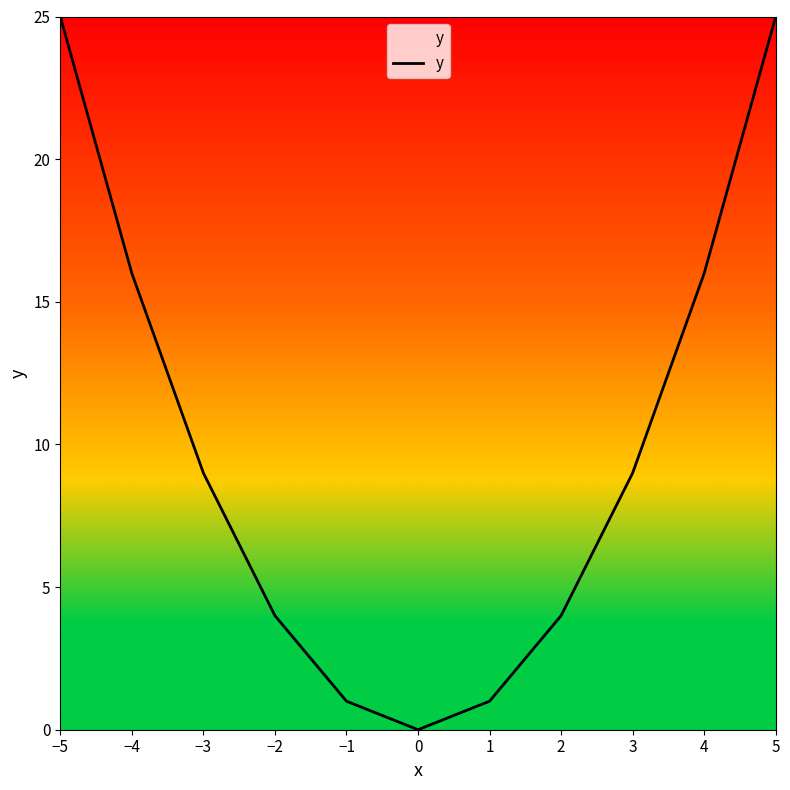

Reading left to right, extract all data points from this chart.

25	16	9	4	1	0	1	4	9	16	25